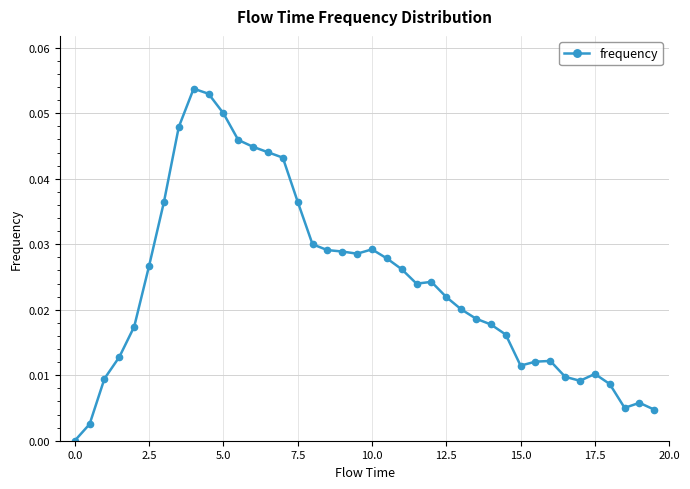

True or false: there are more than 0 points higher than both neighbors.

True